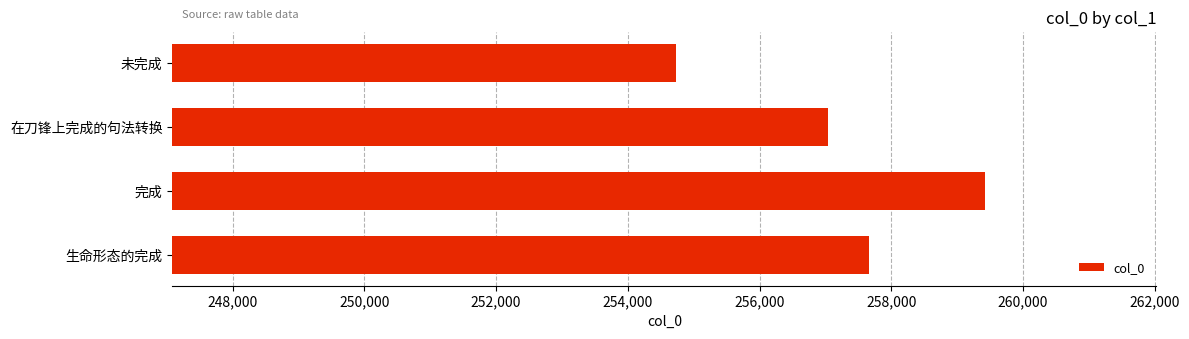

Reading bottom to top, transcribe all the data shown in this chart.

生命形态的完成=257661	完成=259429	在刀锋上完成的句法转换=257047	未完成=254728